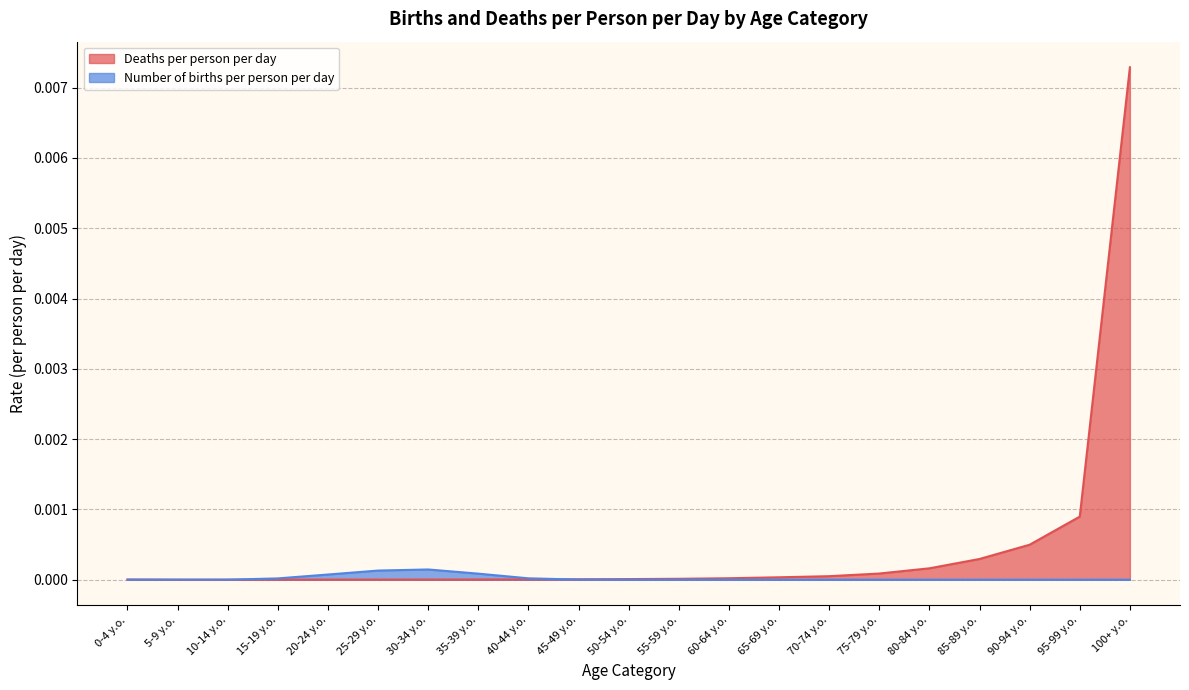

True or false: Number of births per person per day has a value of 0.0 at 25-29 y.o..

False